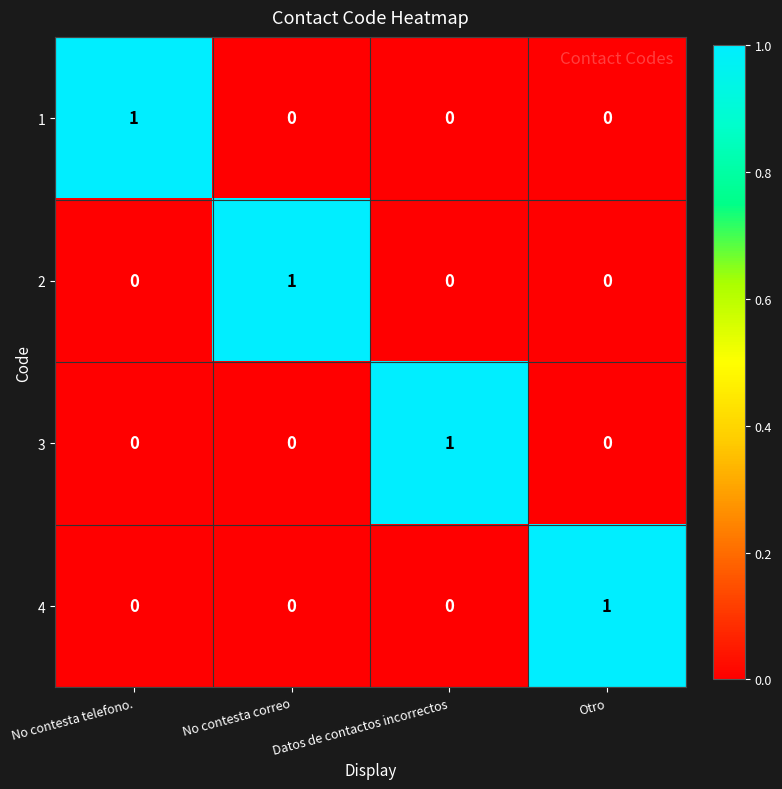

True or false: 3 has a value of 0 at No contesta correo.

True